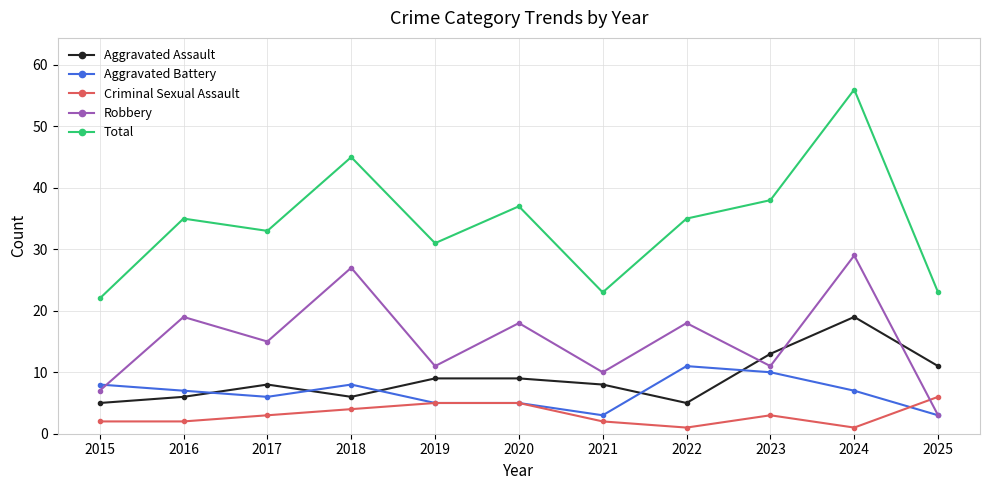

What is the average value of the Robbery series?

15